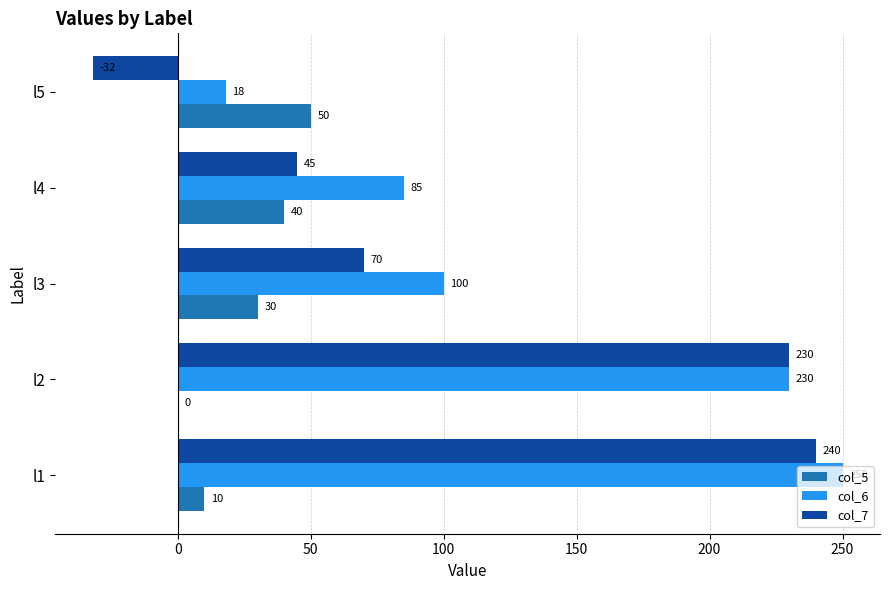

Which series changed the most between l2 and l3?

col_7